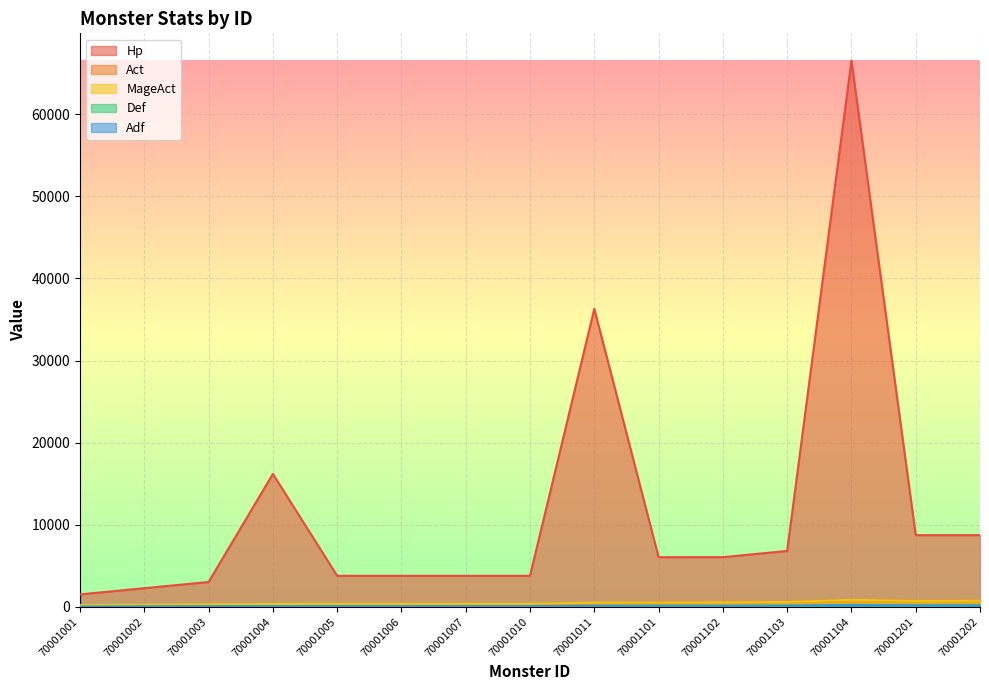

Reading left to right, extract all data points from this chart.

Hp: 1512	2268	3024	16192	3780	3780	3780	3780	36288	6048	6048	6804	66528	8732	8732
Act: 163	203	253	295	307	307	320	320	450	523	544	592	855	717	748
MageAct: 213	253	303	345	357	357	370	370	500	523	544	592	855	717	748
Def: 30	45	60	75	75	75	75	75	113	120	120	135	206	165	165
Adf: 30	45	60	75	75	75	75	75	113	120	120	135	206	165	165